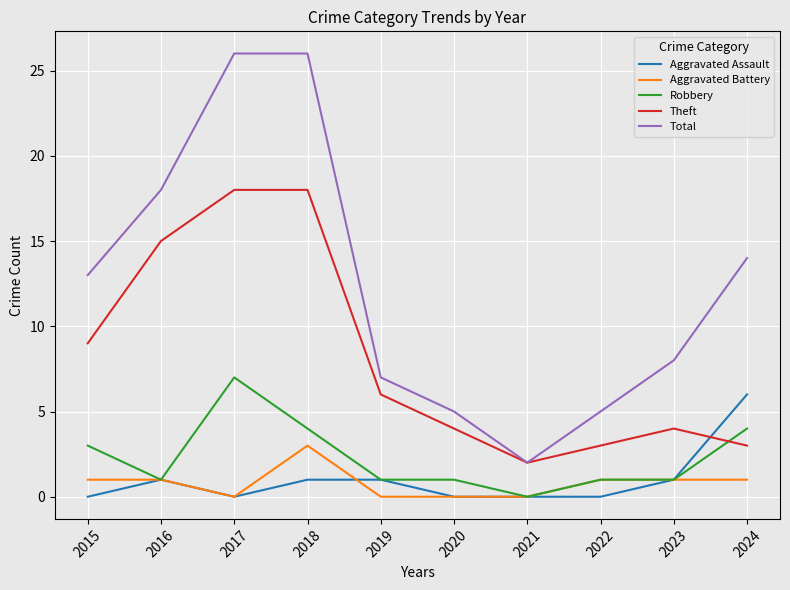

The value of Theft at 2019 is 9. True or false?

False